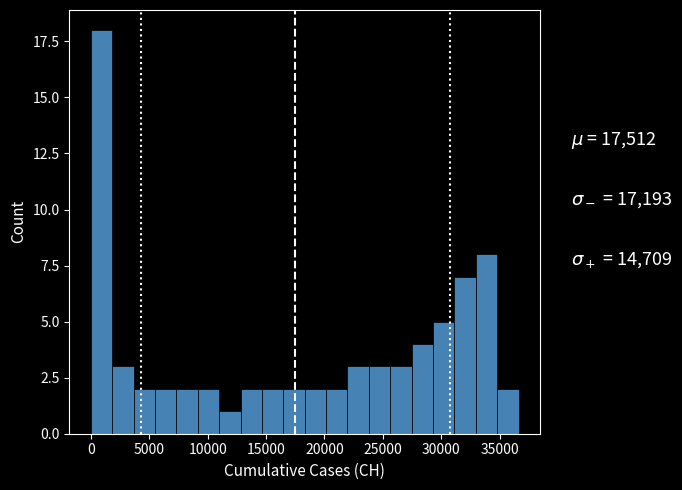

Read against the x-axis, roughly where is the centre of the tallest bar?

1000